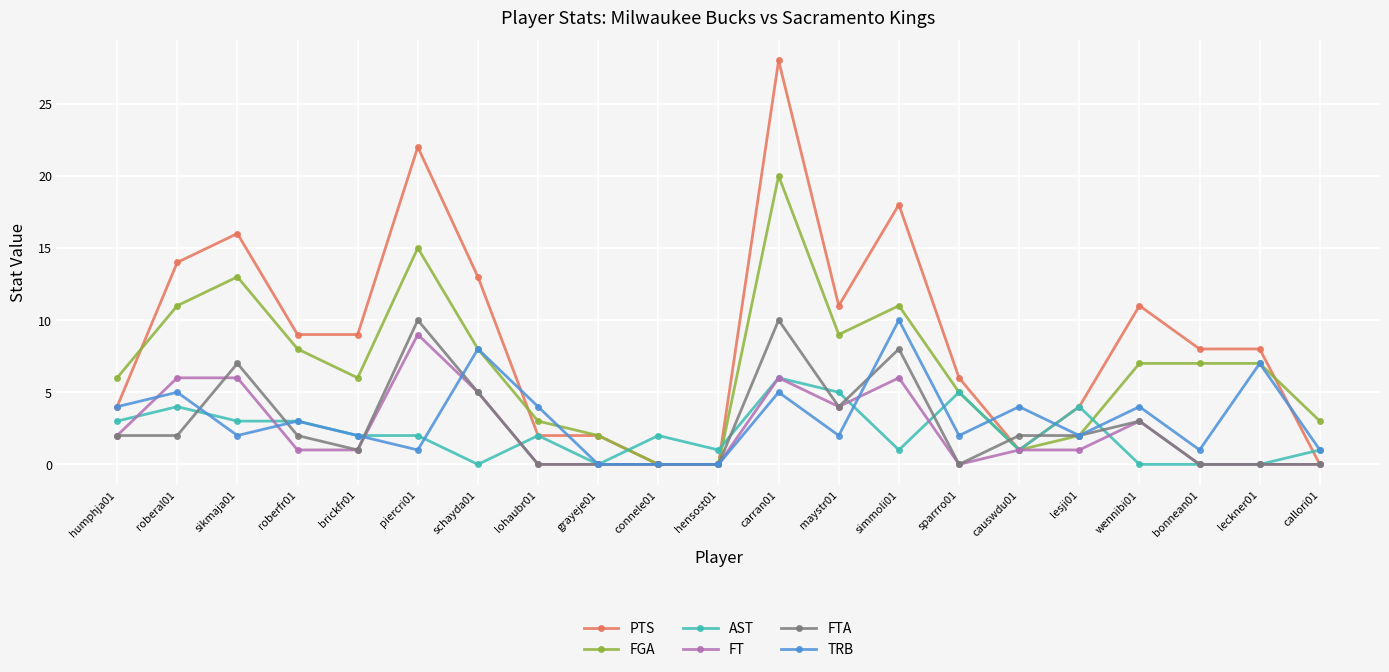

True or false: PTS has more than 1 points higher than both neighbors.

True